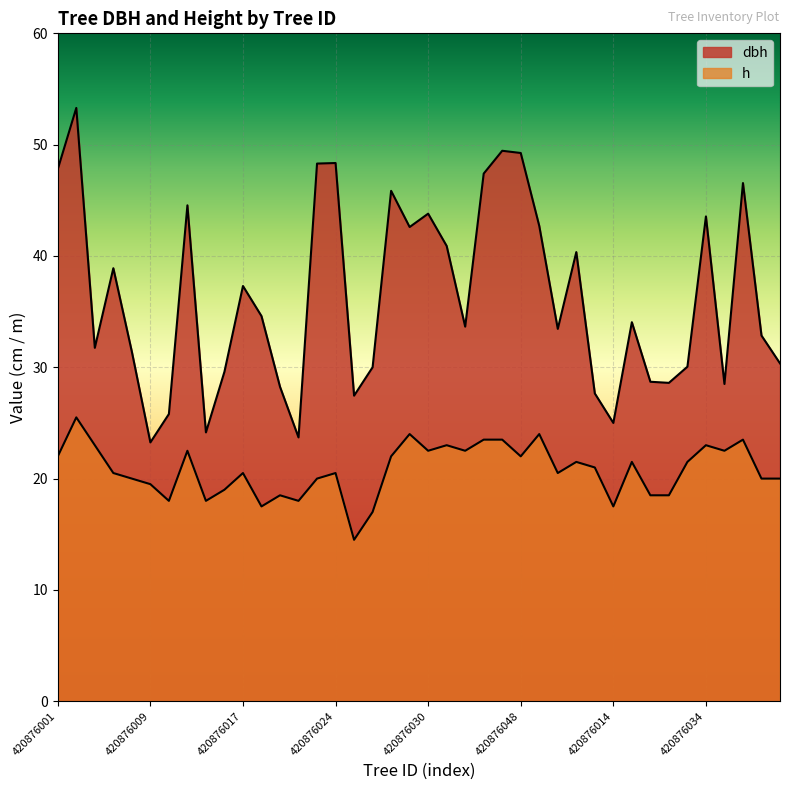

True or false: h and dbh intersect in this chart.

False